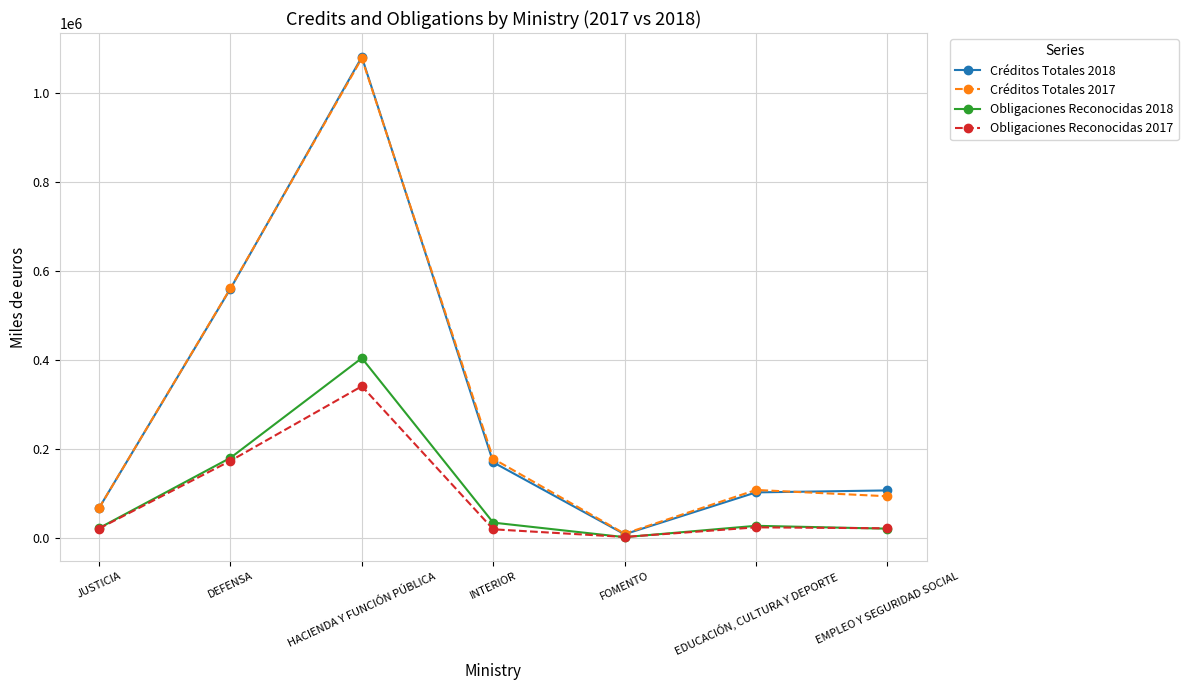

What is the greatest value displayed?

1082042